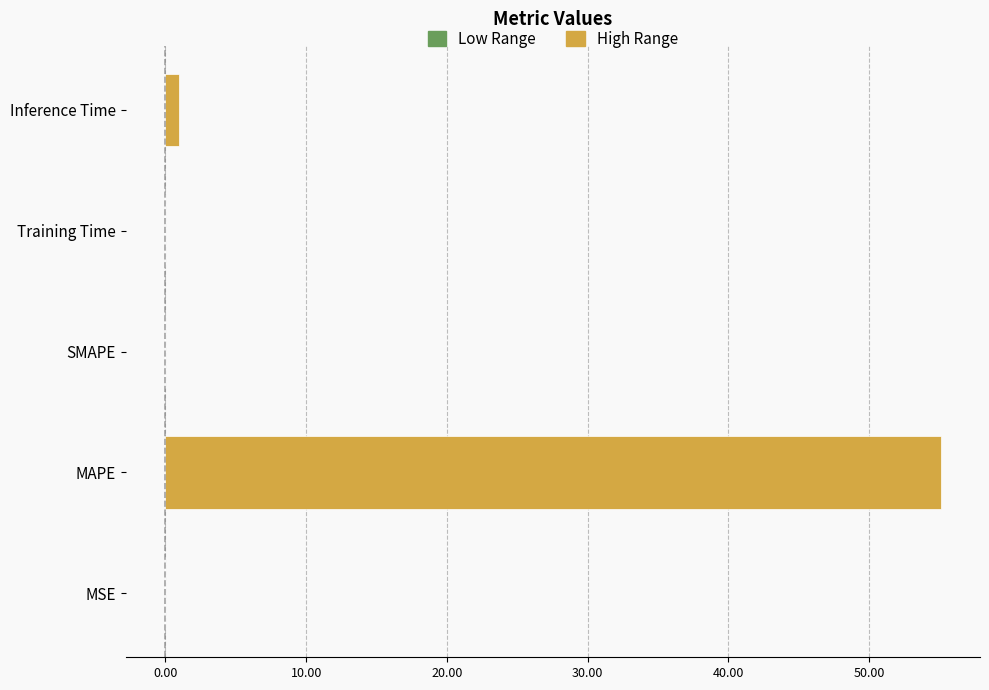

What is the maximum value for High Range?

55.1